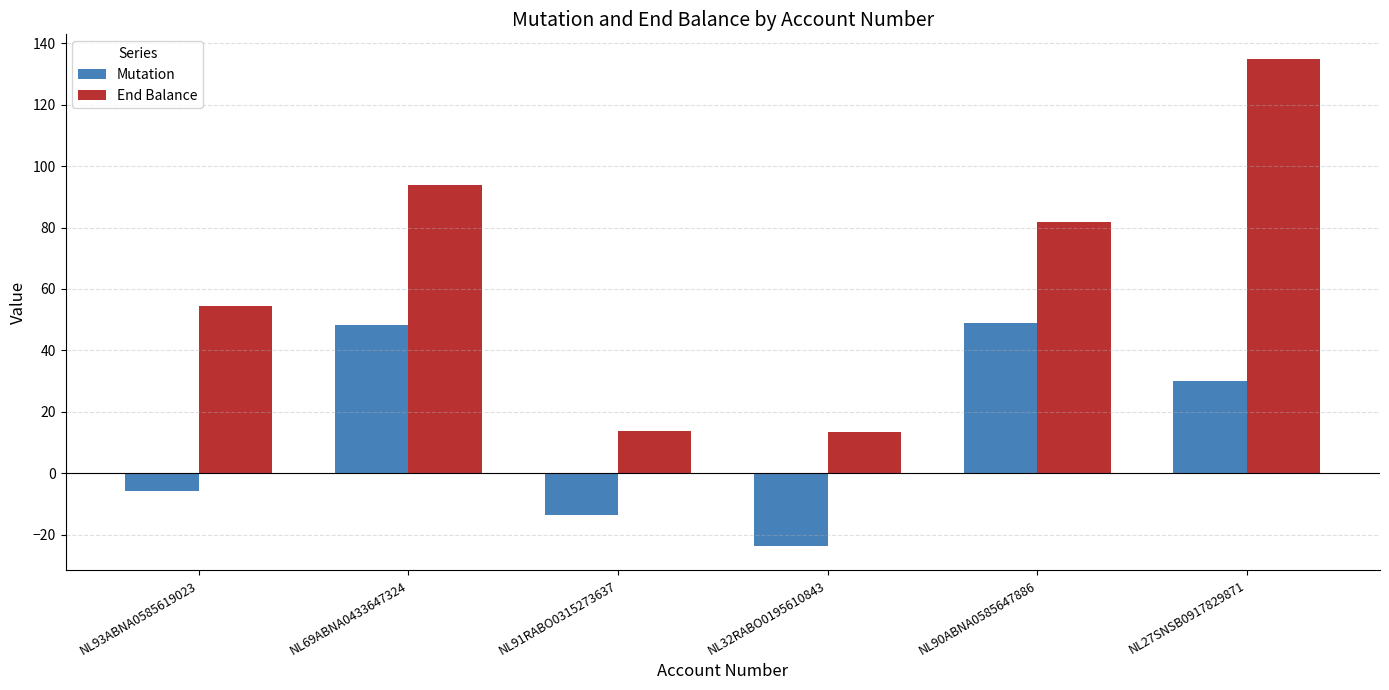

List the series in order of their overall mean, highest first.

End Balance, Mutation